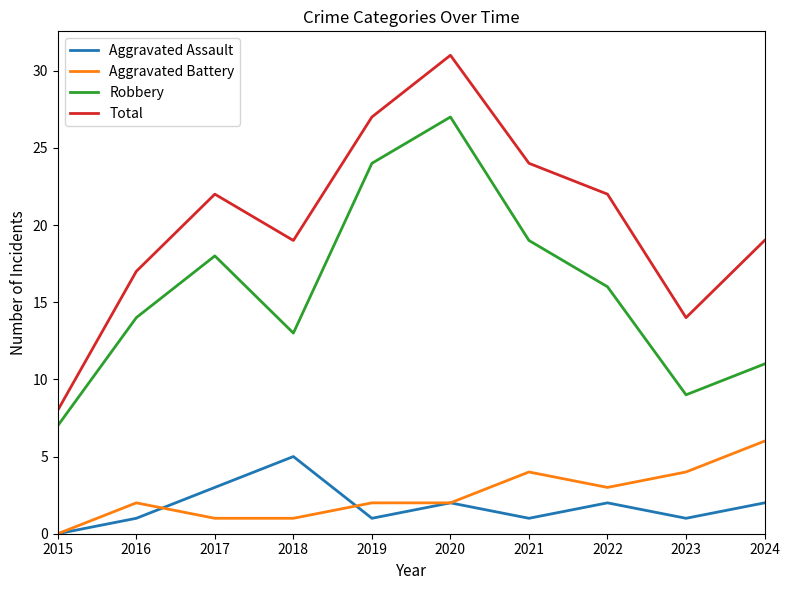

True or false: Aggravated Assault has more than 0 interior local peaks.

True